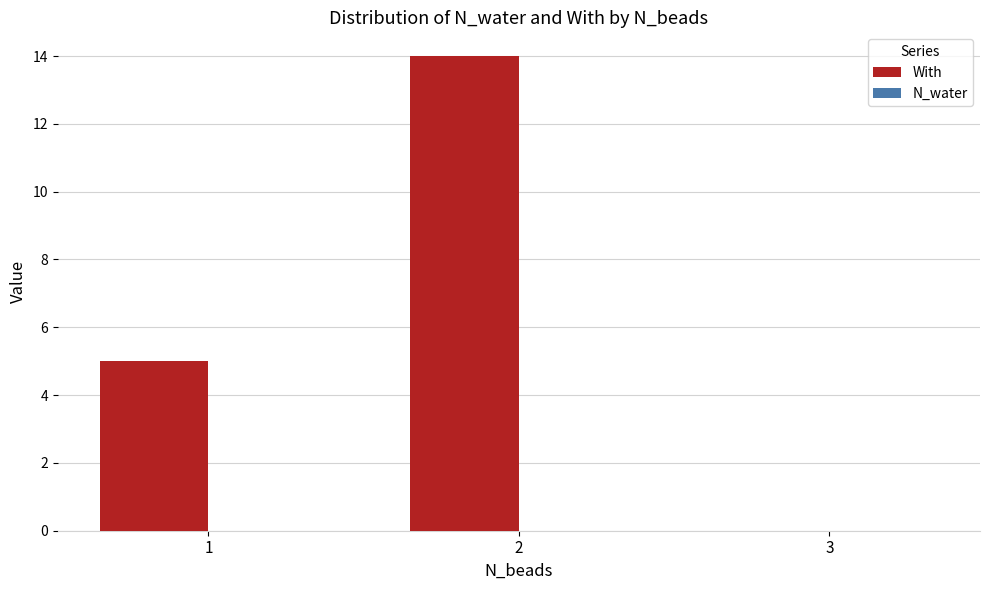

What is the ratio of the value at 1 to the value at 2?

0.4